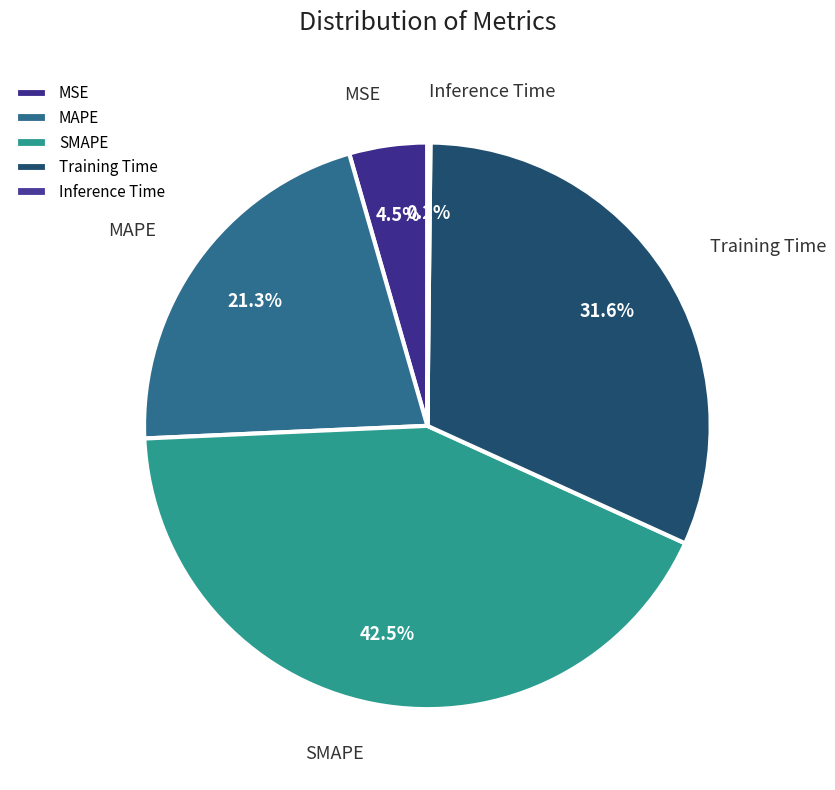

Is the sum of MAPE and SMAPE greater than half?

Yes